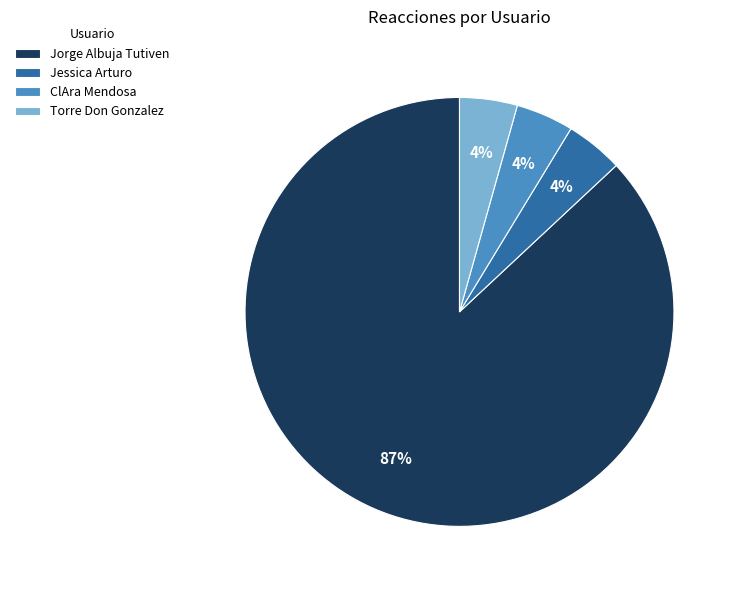

Which slice is the largest?

Jorge Albuja Tutiven